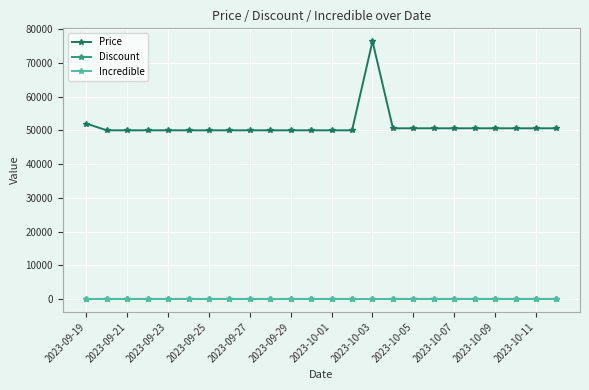

Which series has the largest range (max minus min)?

Price